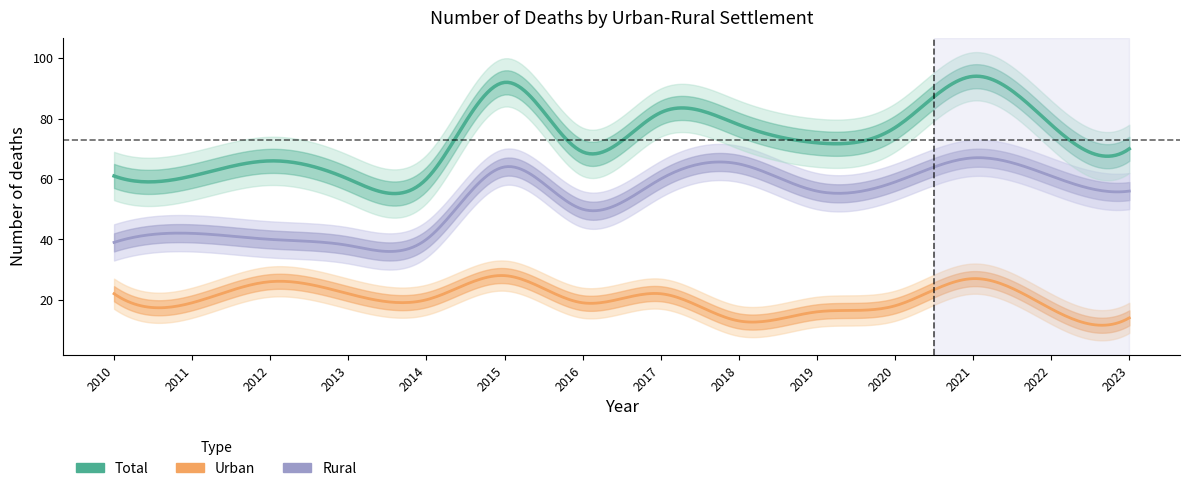

Does the chart display data point markers on the line(s)?

No